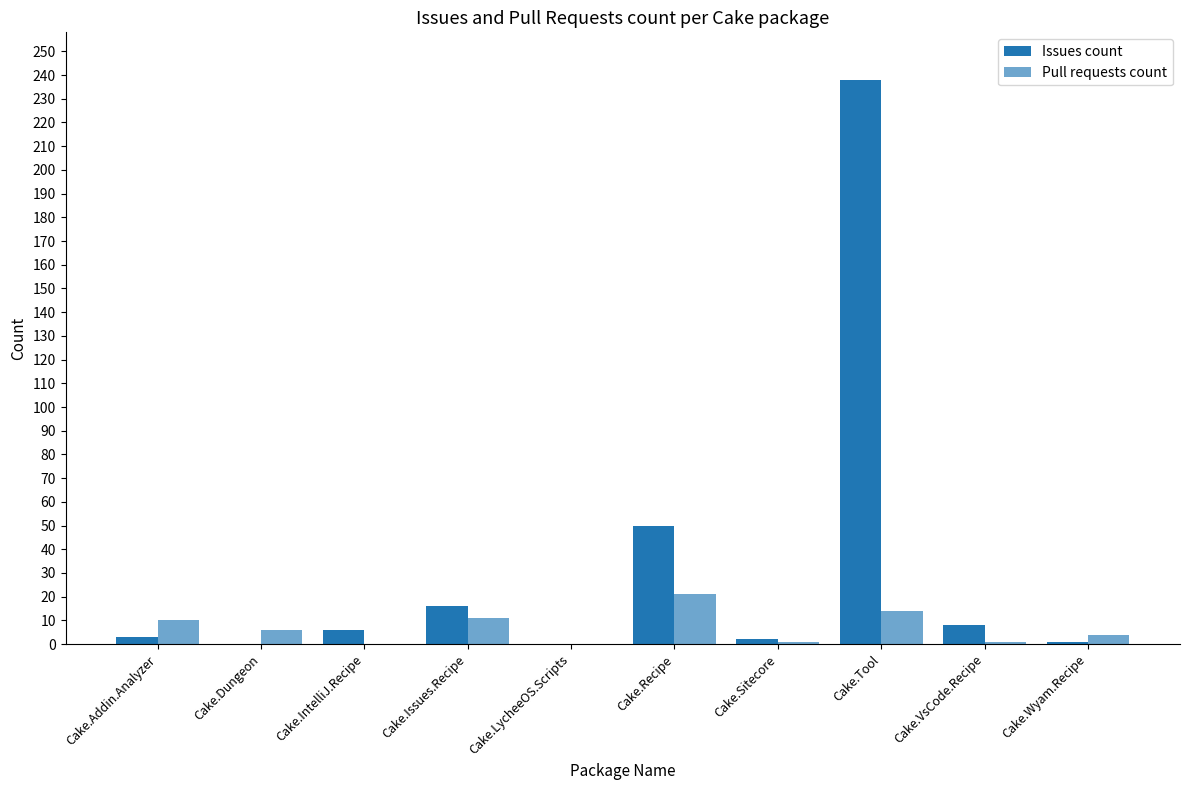

How many groups of bars are there?

10